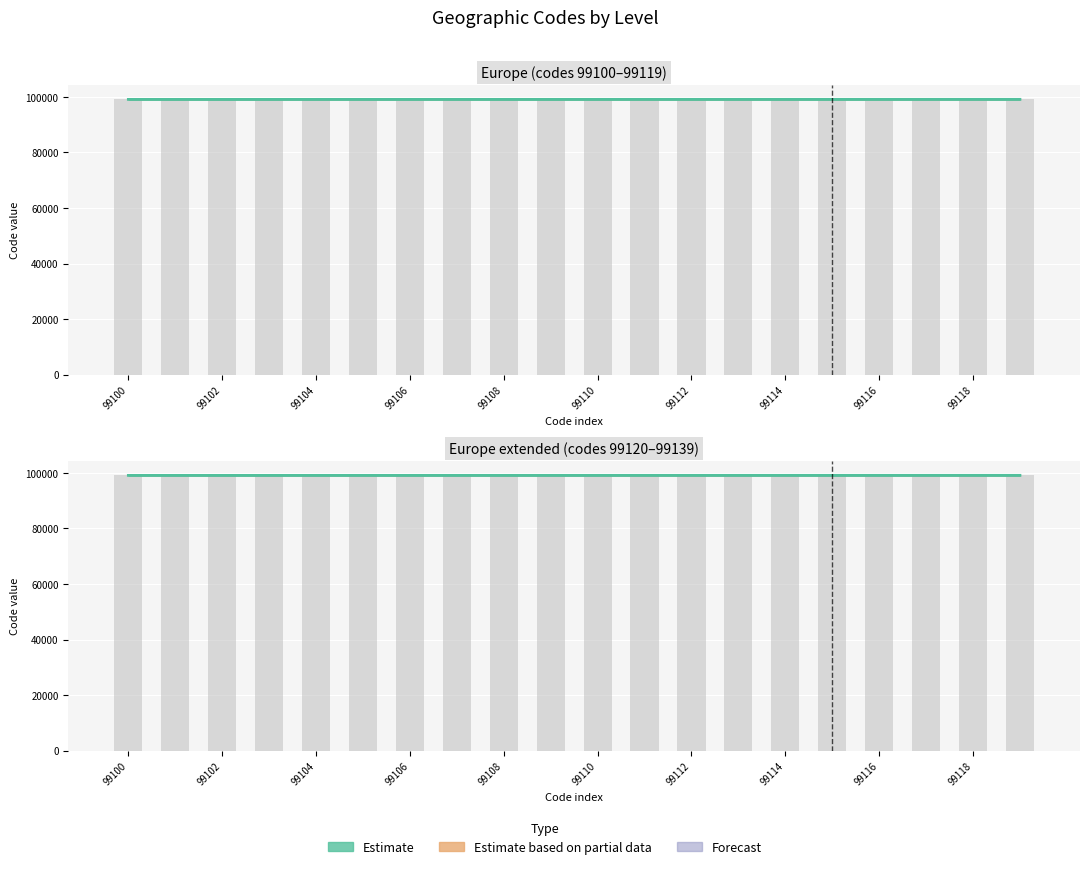

What is the smallest value displayed?

99100